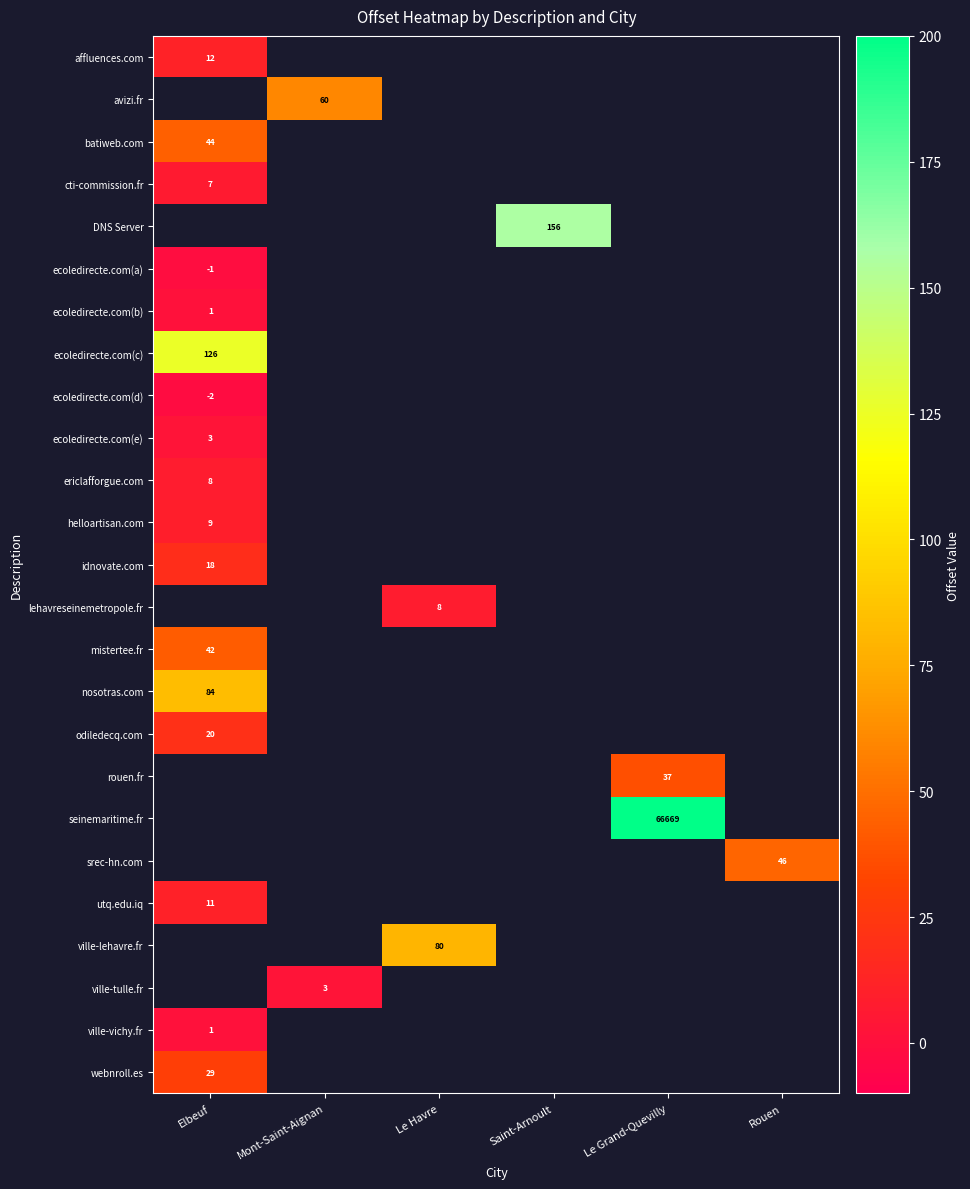

How many distinct data groups are displayed?

25